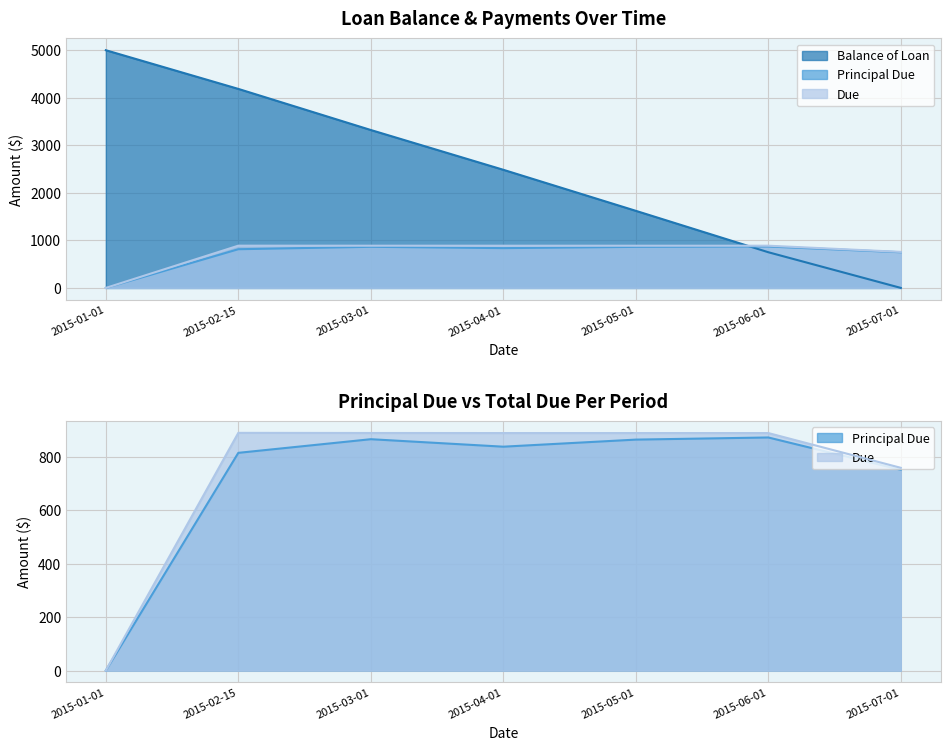

At which label is Due closest to 444?

2015-07-01